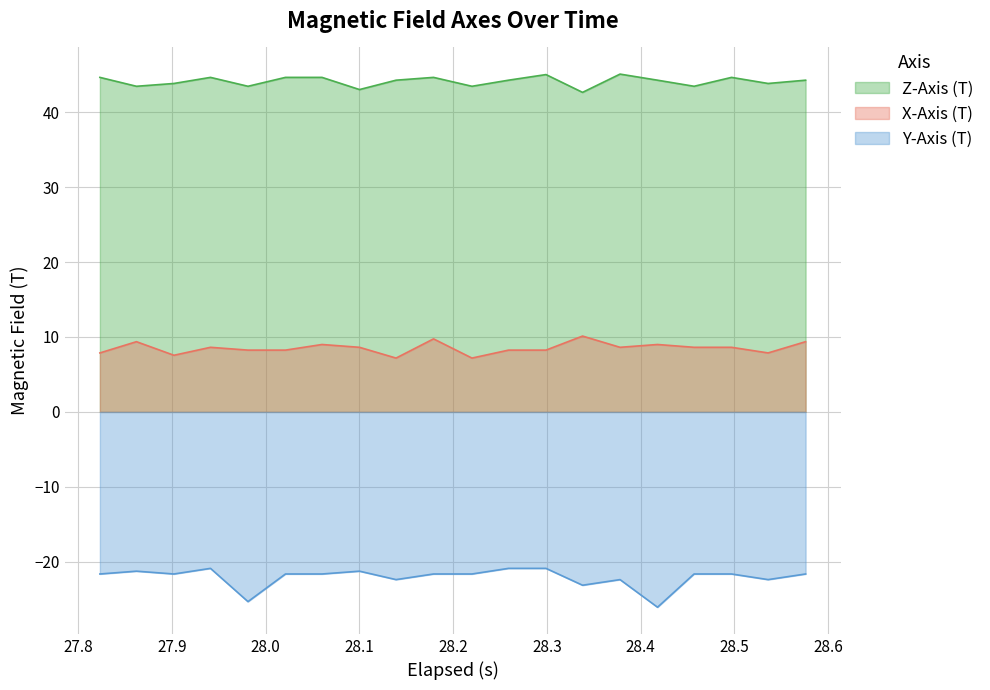

Rank the series by their maximum value, from highest to lowest.

Z-Axis (T), X-Axis (T), Y-Axis (T)